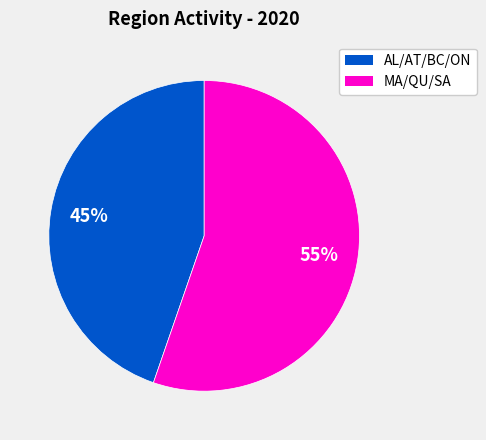

Does any single category account for the majority?

Yes